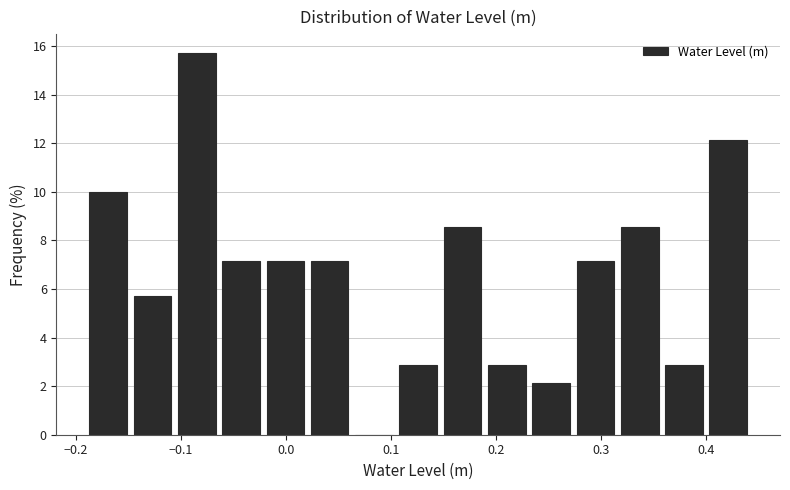

Reading left to right, list every bar in this chart as the range it spans on the x-axis followed by its height. Neither the bar edges nor the heights are printed on the chart, so give them approximately, as read against the axes.

-0.19 to -0.15: 10.0
-0.15 to -0.11: 5.8
-0.11 to -0.06: 15.8
-0.06 to -0.02: 7.2
-0.02 to 0.02: 7.2
0.02 to 0.06: 7.2
0.06 to 0.10: 0
0.10 to 0.15: 2.8
0.15 to 0.19: 8.6
0.19 to 0.23: 2.8
0.23 to 0.27: 2.2
0.27 to 0.32: 7.2
0.32 to 0.36: 8.6
0.36 to 0.40: 2.8
0.40 to 0.44: 12.2